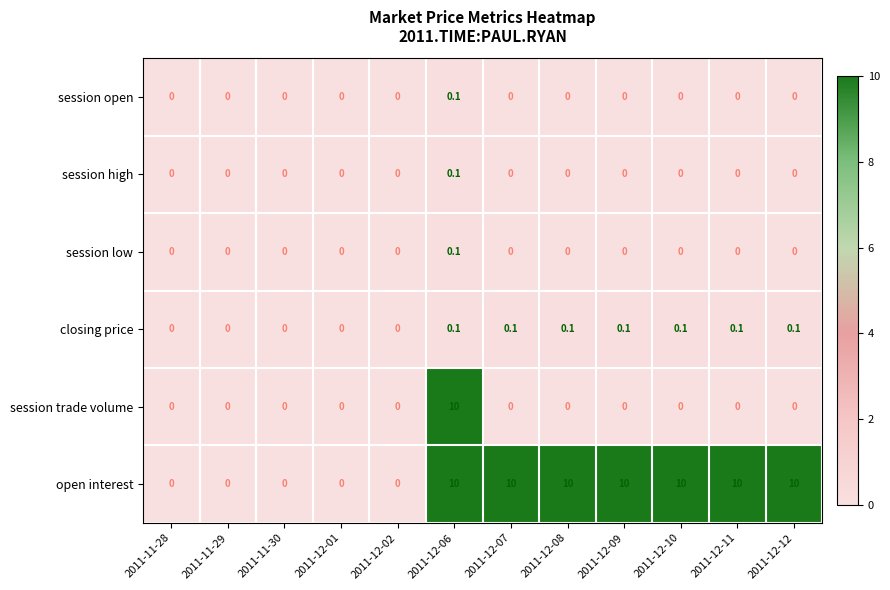

Between 2011-11-28 and 2011-12-09, which series saw the biggest shift?

open interest